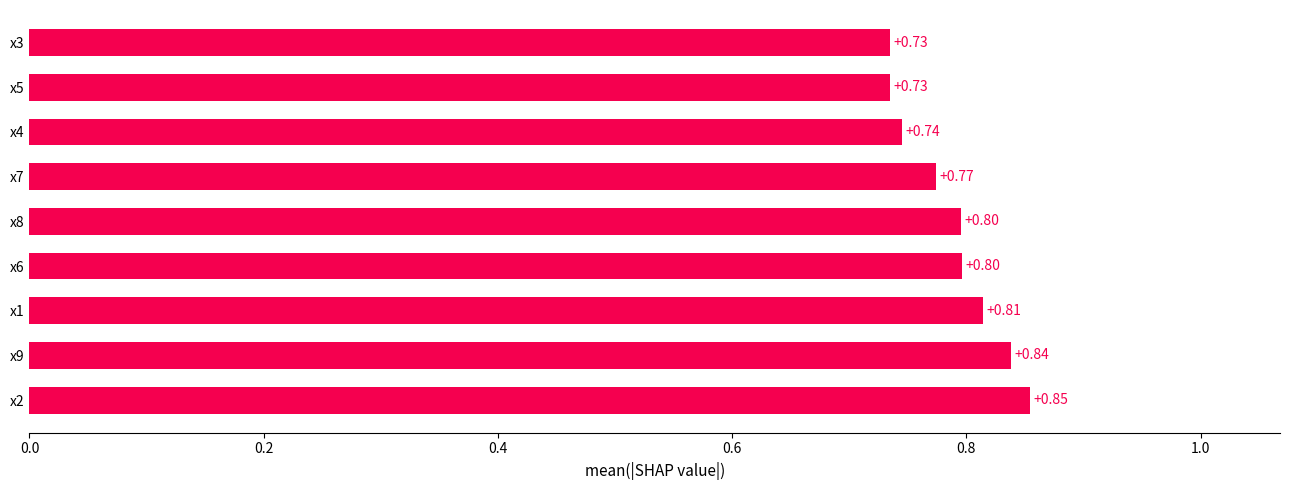

Between x4 and x2, which is larger?

x2